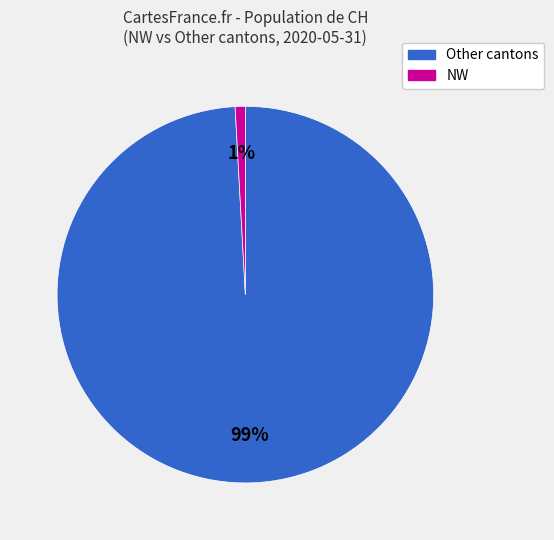

To the nearest percent, what is the difference between the largest and smallest slice percentages?

98%